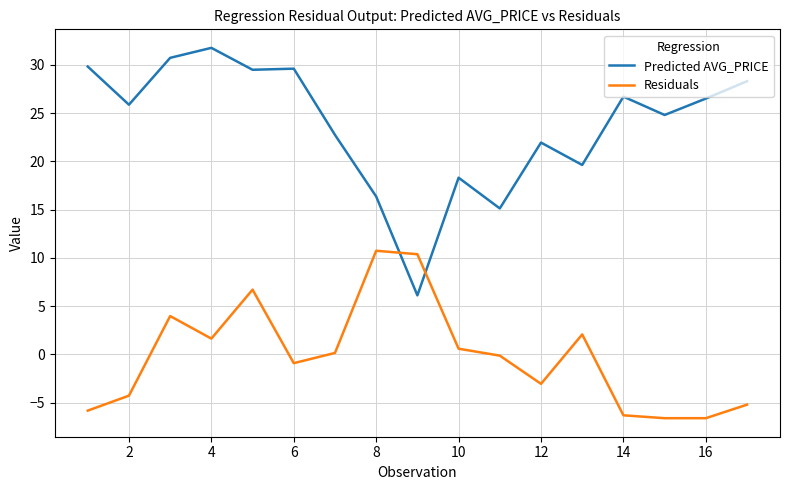

Which series has the largest total across all categories?

Predicted AVG_PRICE